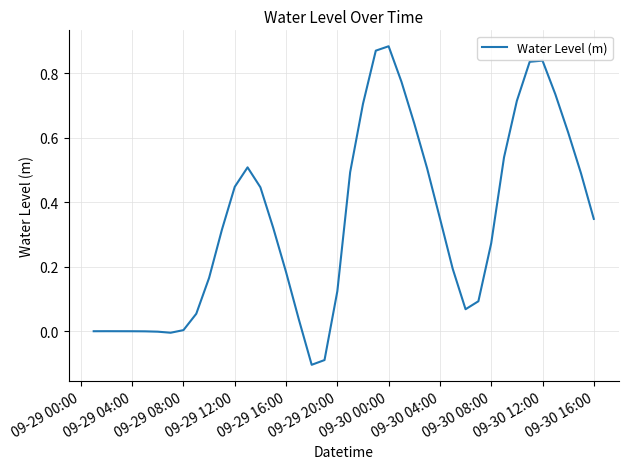

What is the difference between the maximum and minimum values?

1.0